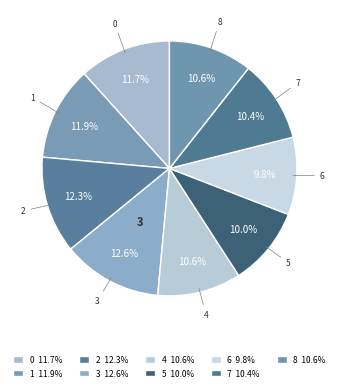

To the nearest percent, what percentage of the pie is 6?

10%